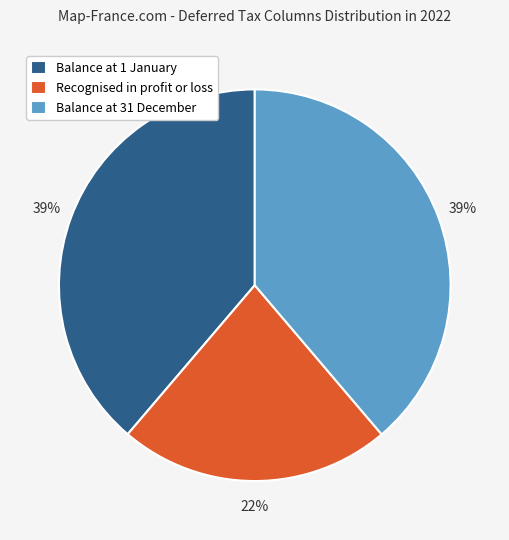

The Recognised in profit or loss slice represents 34% of the pie. True or false?

False